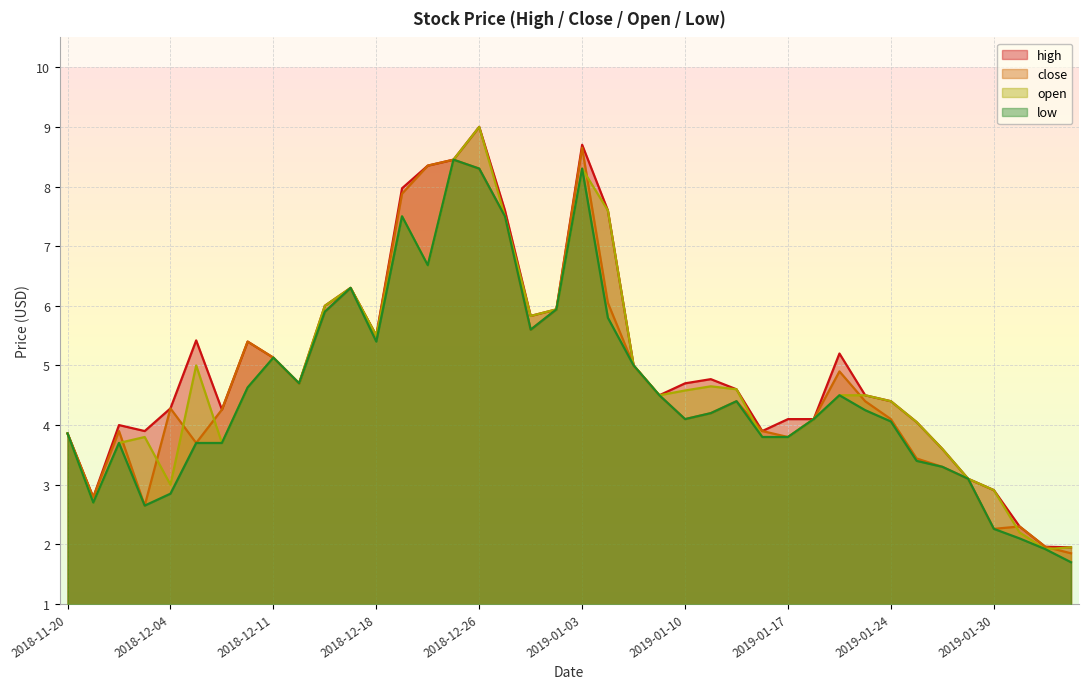

Is it true that low equals 5.7 at 2018-12-07?

False